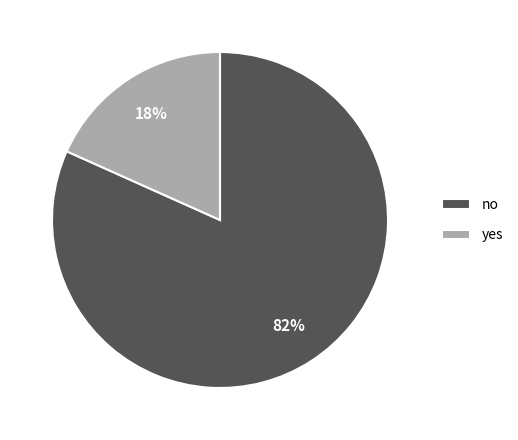

Between yes and no, which is larger?

no